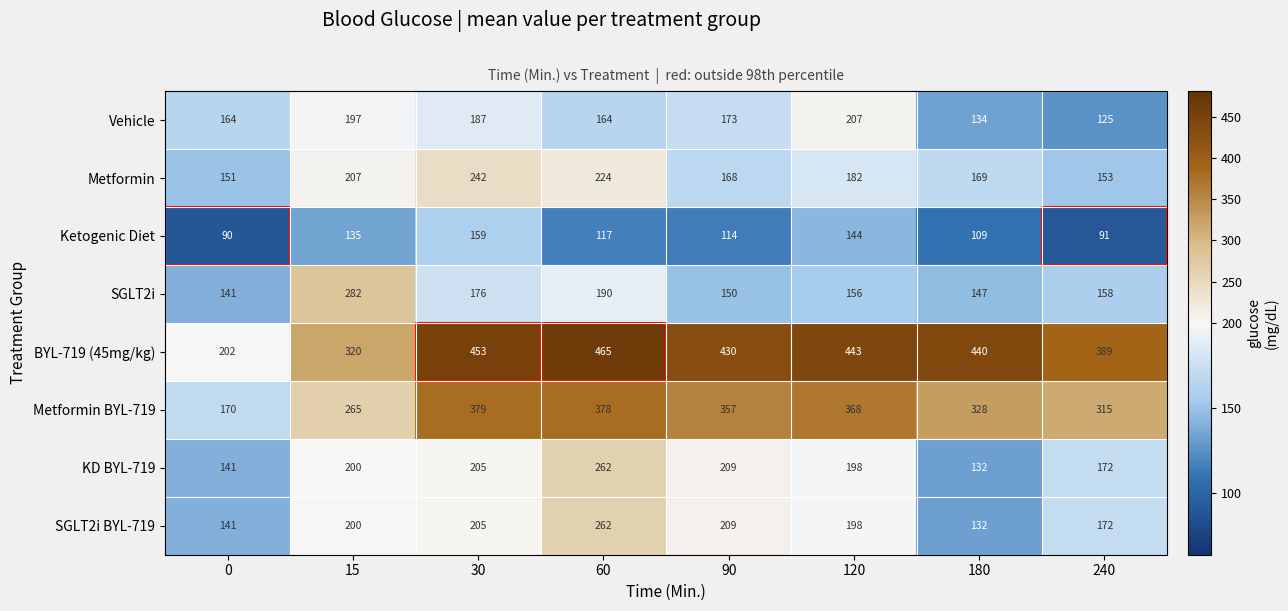

The Metformin BYL-719 series shows 135 at 180. True or false?

False